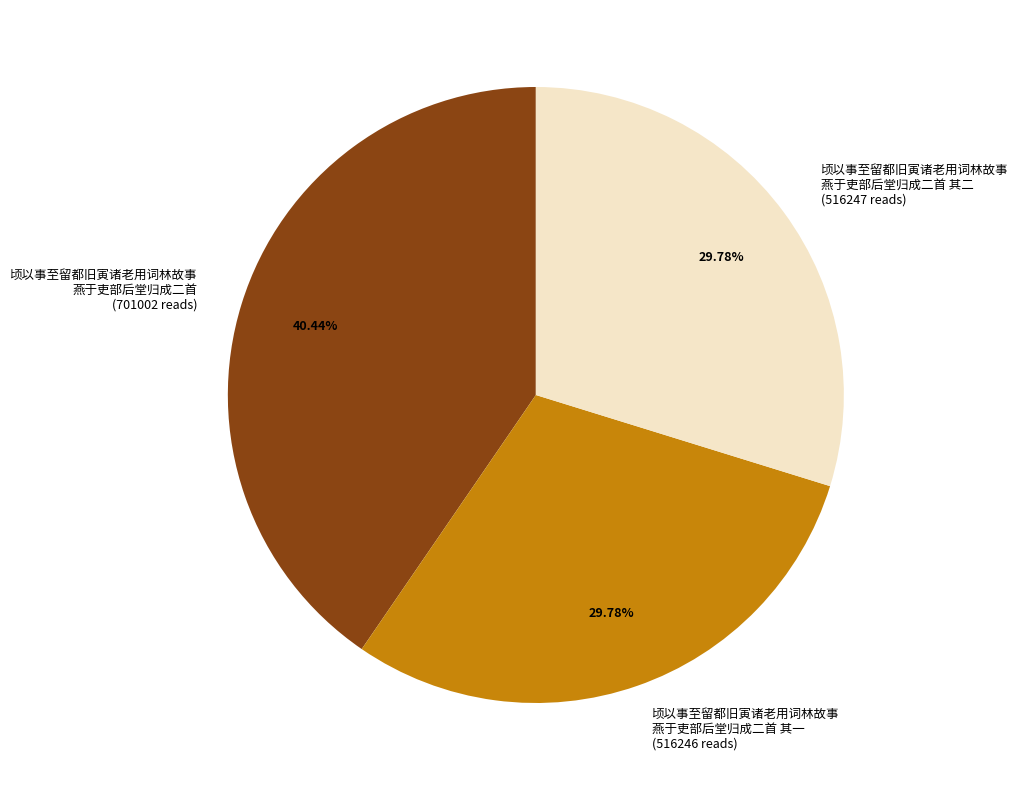

Is there any slice that represents more than half of the pie?

No